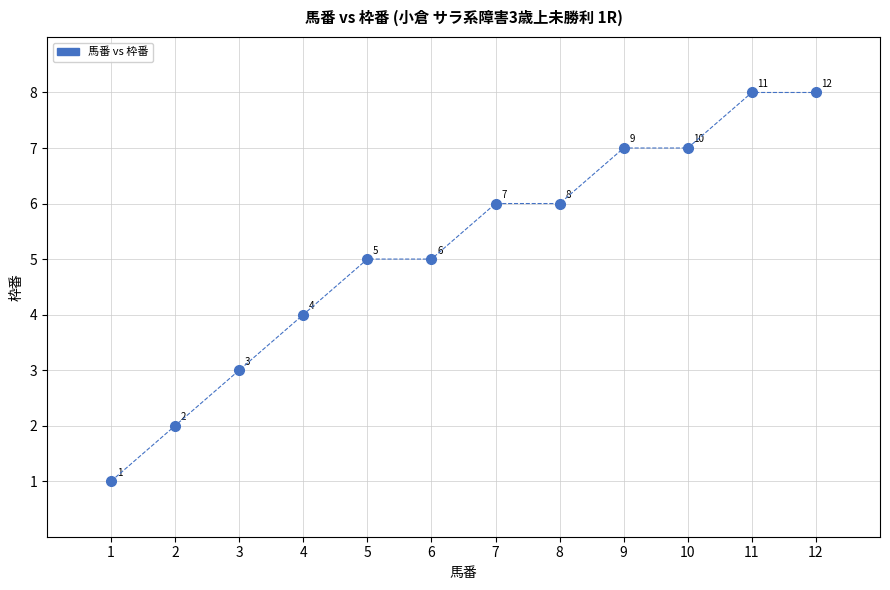

What is the range of Y values (max minus min)?

7